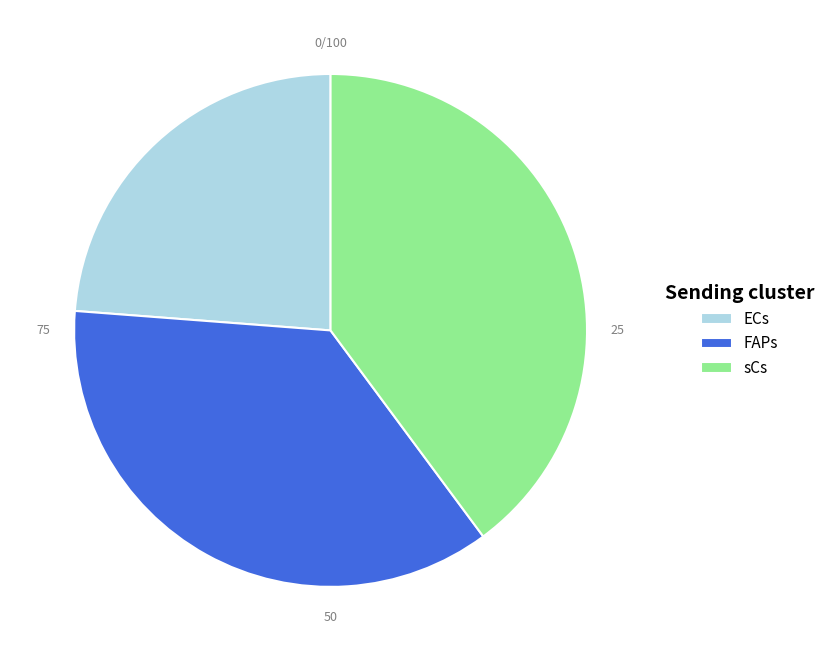

Which slice is the smallest?

ECs